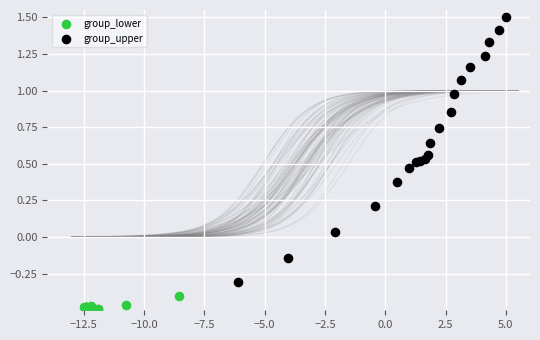

Which series reaches the minimum Y coordinate?

group_lower